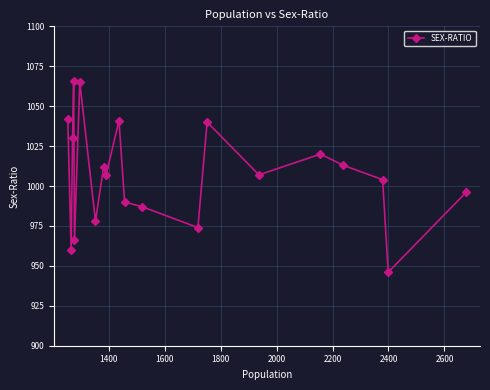

What is the difference between the second highest and minimum values?

119